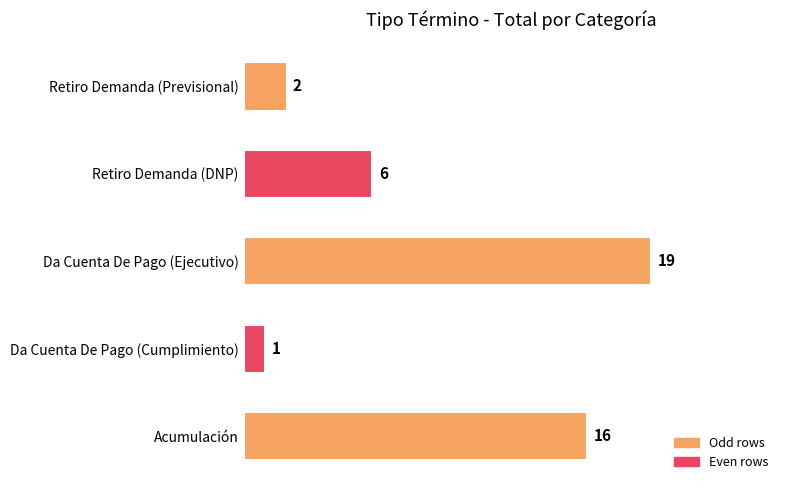

Rank the categories by value from highest to lowest.

Da Cuenta De Pago (Ejecutivo), Acumulación, Retiro Demanda (DNP), Retiro Demanda (Previsional), Da Cuenta De Pago (Cumplimiento)